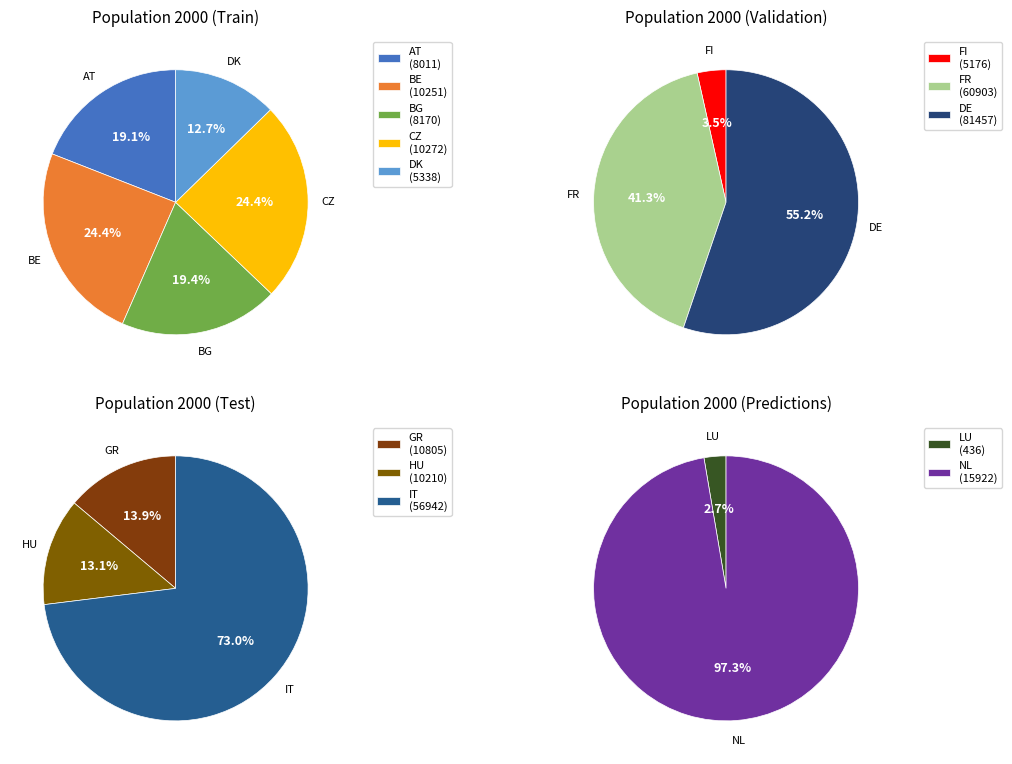

Count the number of slices in the pie.

13